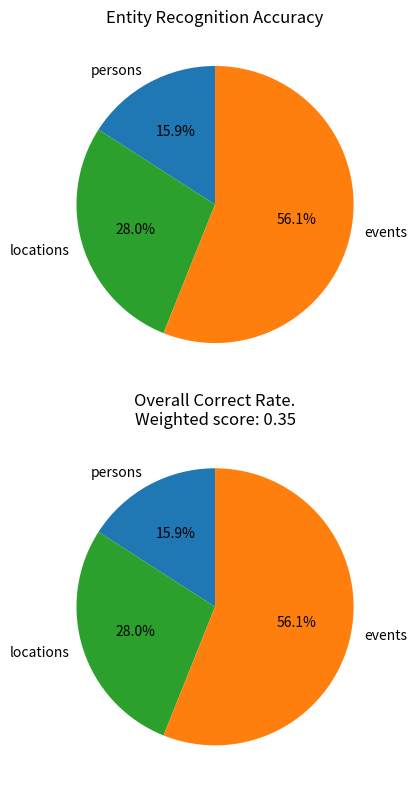

Do persons and events together represent more than half of the pie?

Yes